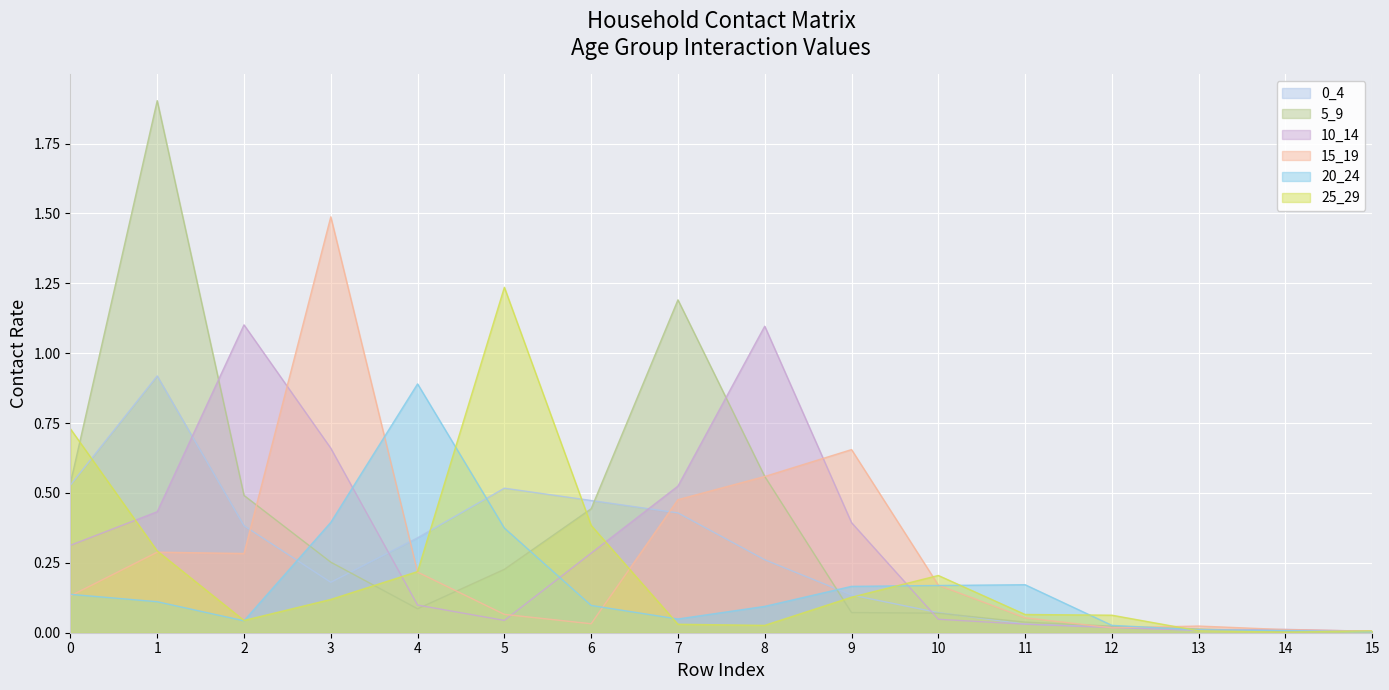

How many times do 20_24 and 0_4 cross each other?

4